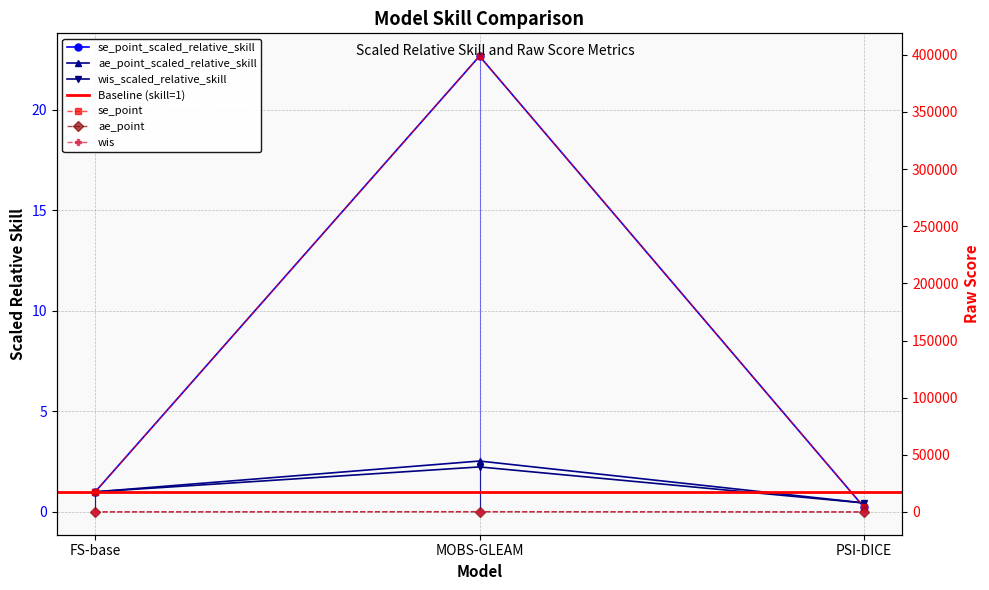

True or false: ae_point has a value of 189.8 at MOBS-GLEAM.

False